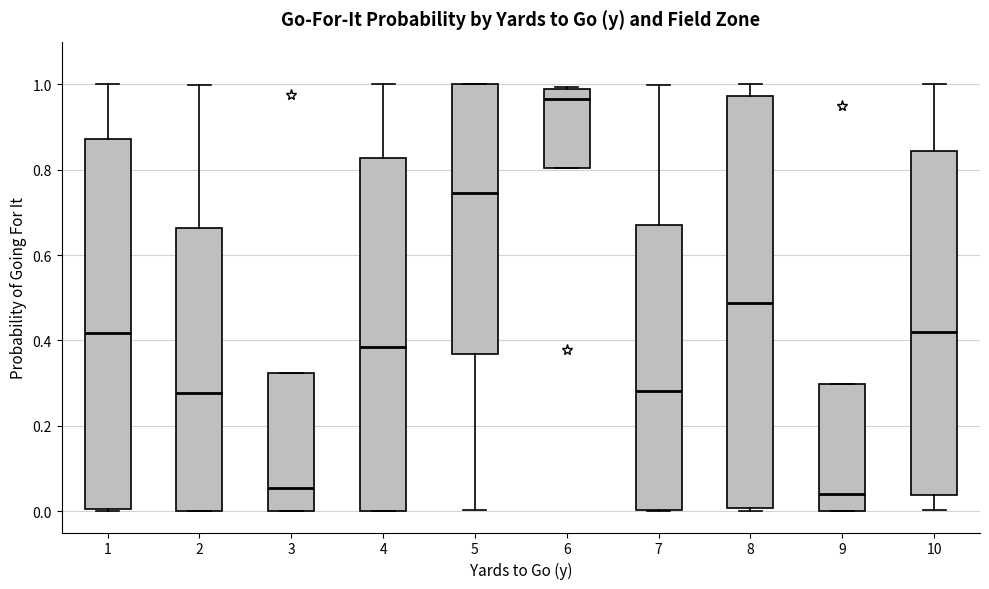

Which box has the highest median line?

6